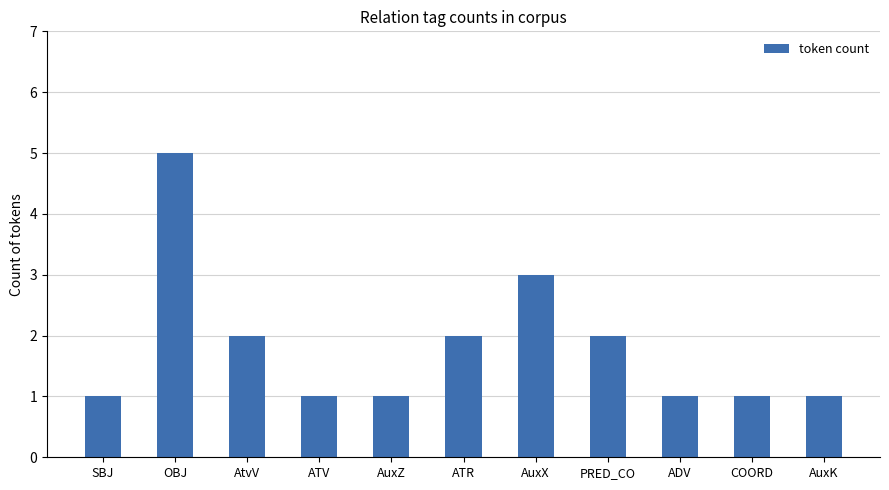

What is the average value?

2